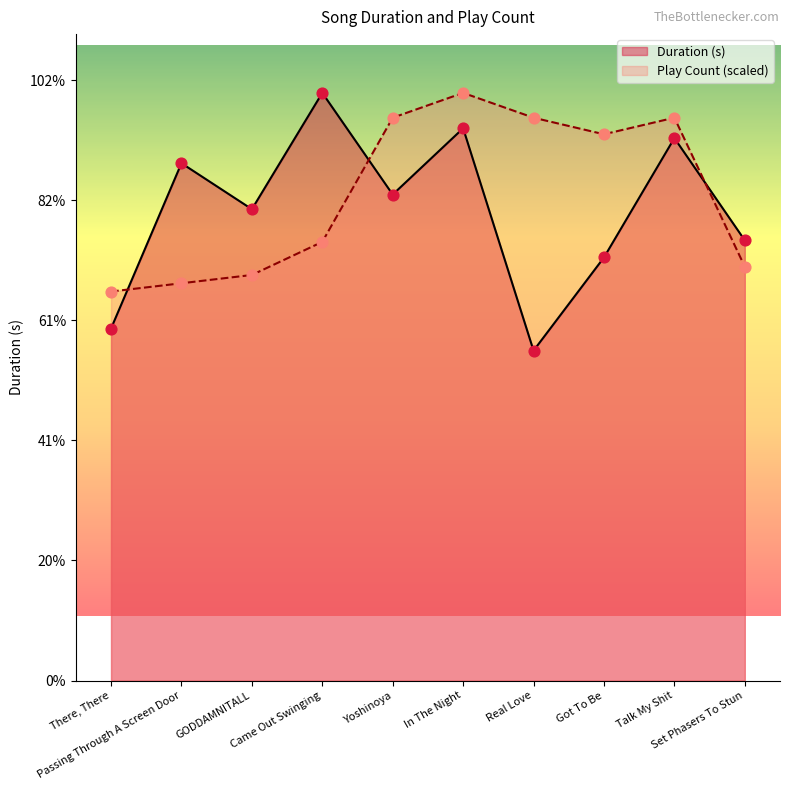

What are all the series names shown in the legend?

Duration (s), Play Count (scaled)